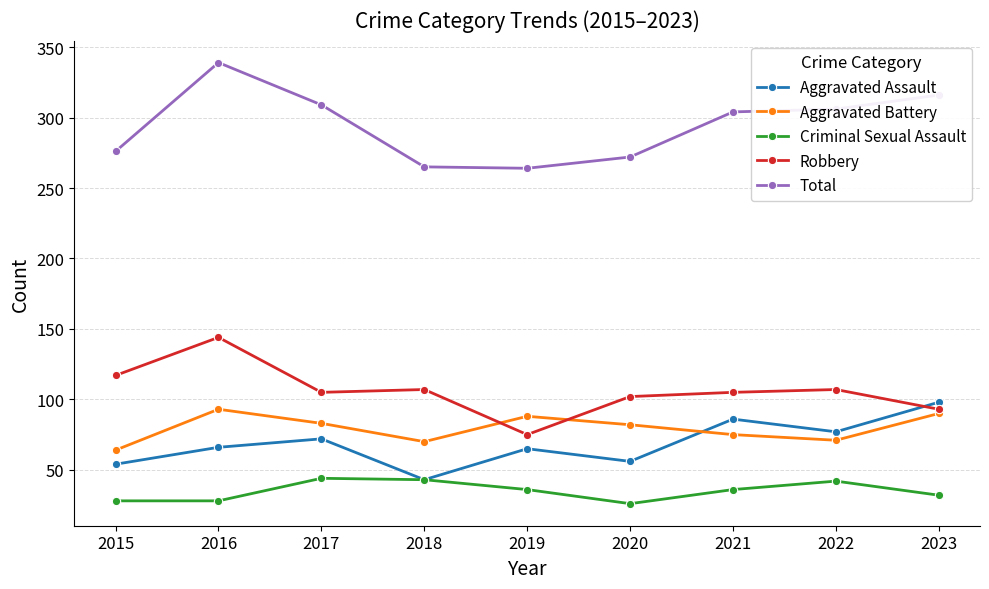

The value of Robbery at 2016 is 257. True or false?

False